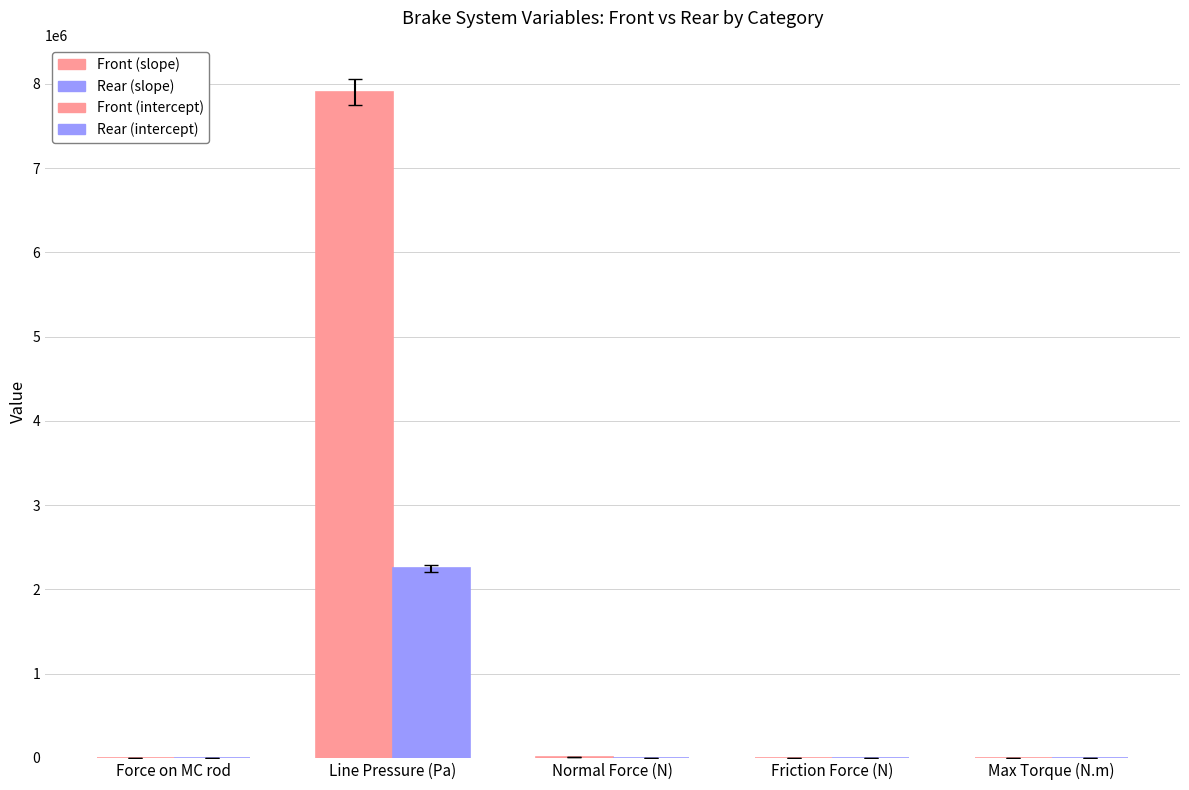

What is the maximum value for Rear (slope)?

2249229.4